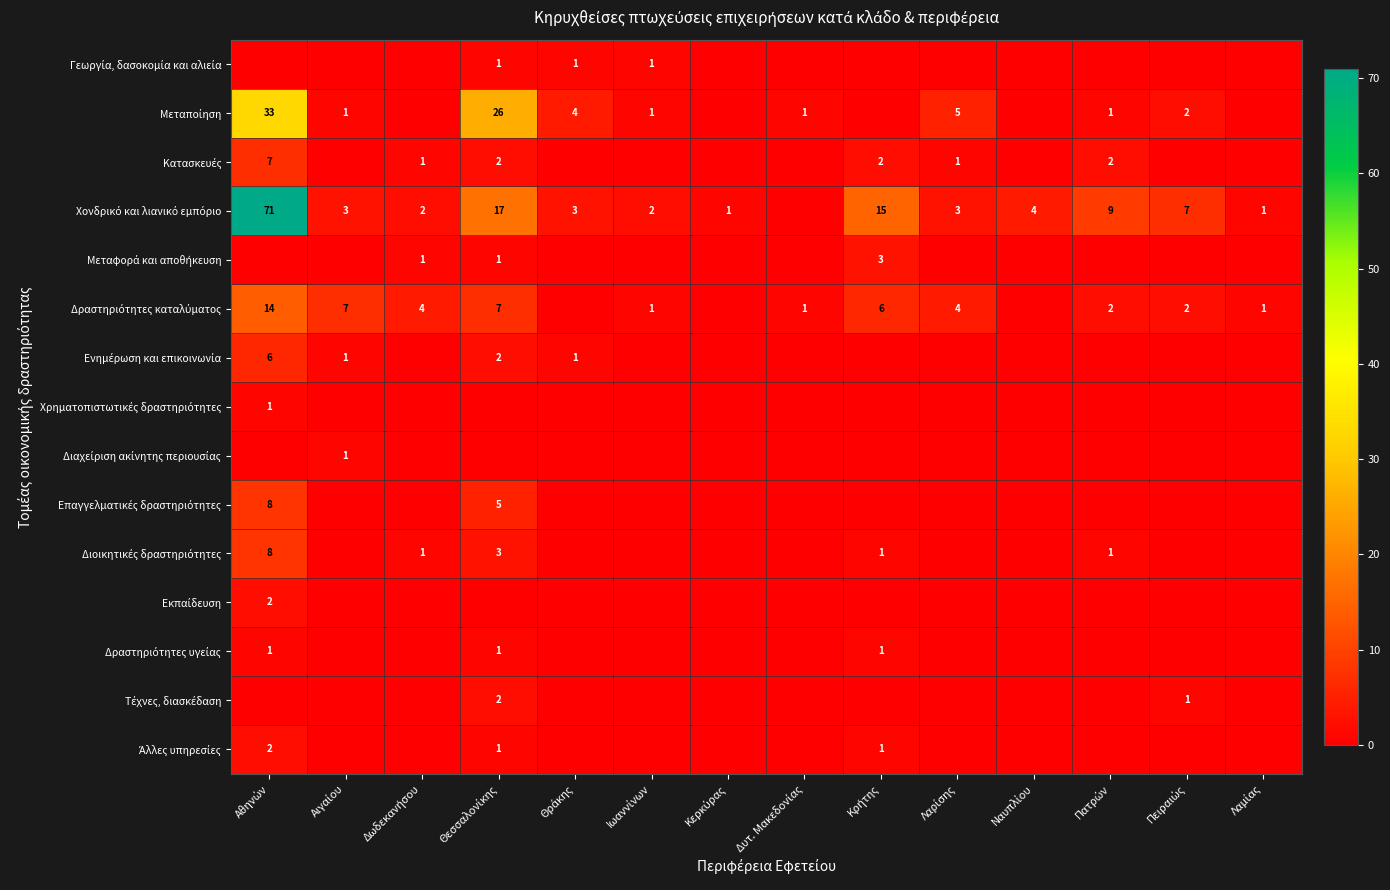

Is it true that Χρηματοπιστωτικές δραστηριότητες equals 0 at Ναυπλίου?

True